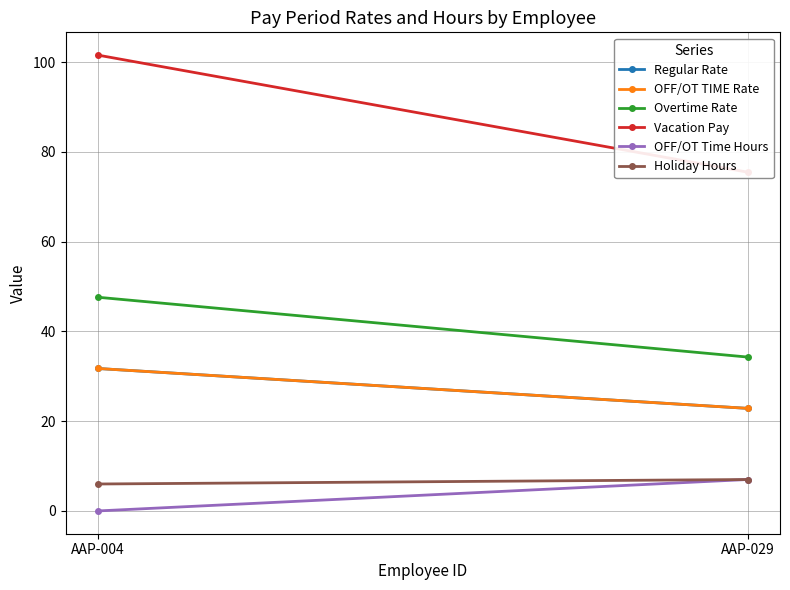

At how many categories does at least one series exceed 29?

2